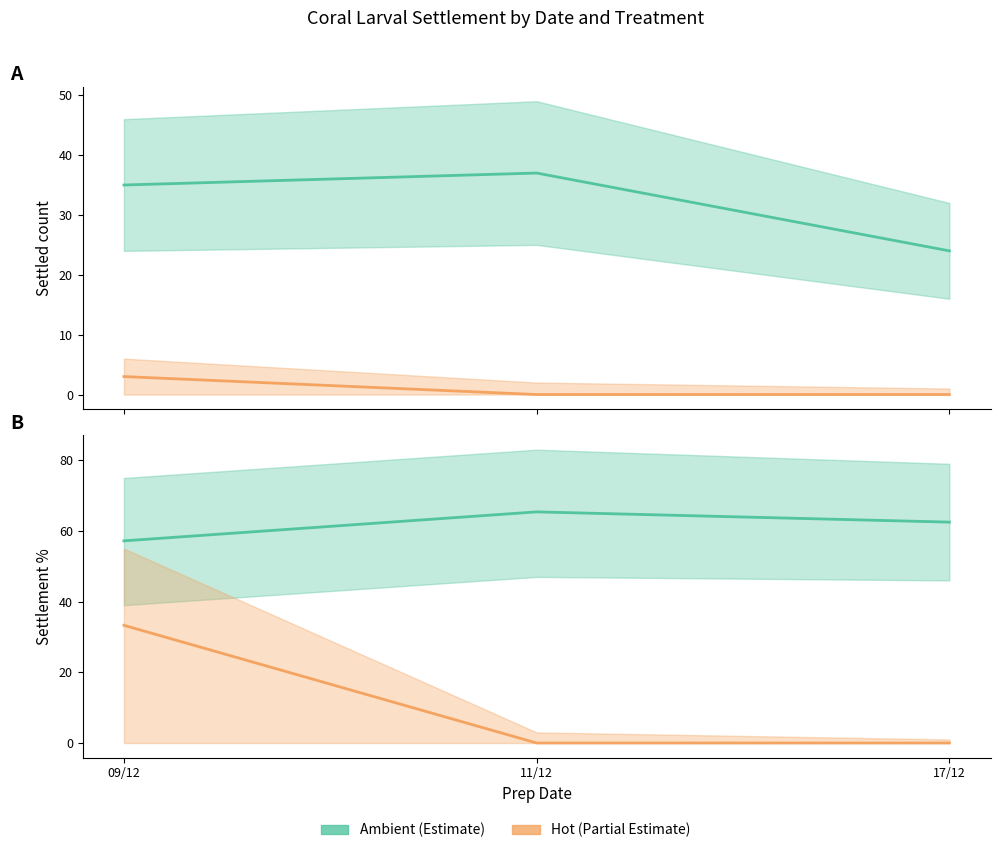

How many series are shown in this chart?

2